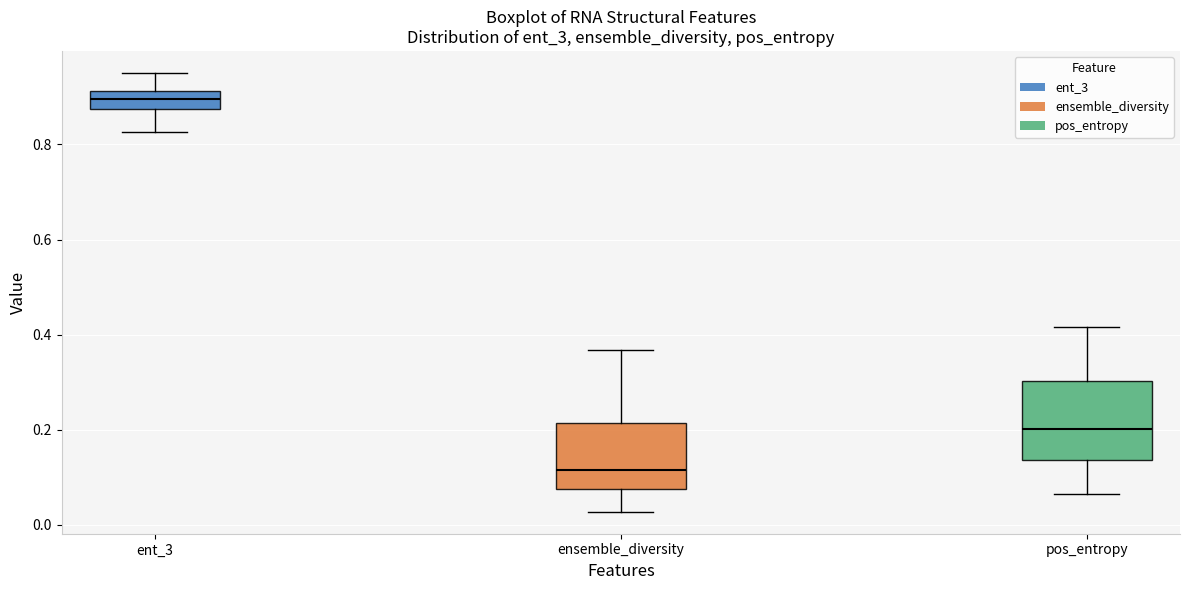

Reading left to right, read every box against the y-axis: the position of its median line, the range the box covers, and the ends of its whiskers. The values are not printed on the chart, so give them approximately, as read against the axis.

ent_3: median 0.90, box 0.88 to 0.92, whiskers 0.82 to 0.96
ensemble_diversity: median 0.12, box 0.08 to 0.22, whiskers 0.02 to 0.36
pos_entropy: median 0.20, box 0.14 to 0.30, whiskers 0.06 to 0.42